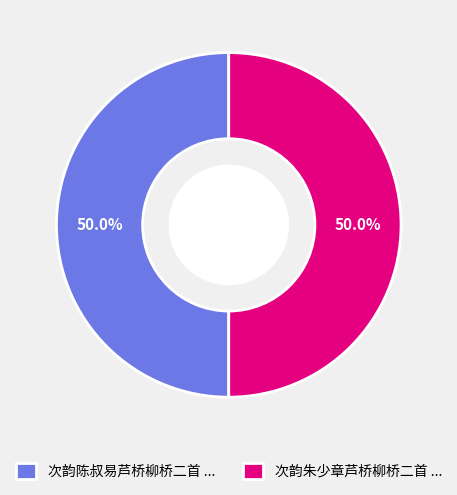

What is the ratio of the value at 次韵陈叔易芦桥柳桥二首 ... to the value at 次韵朱少章芦桥柳桥二首 ...?

1.0